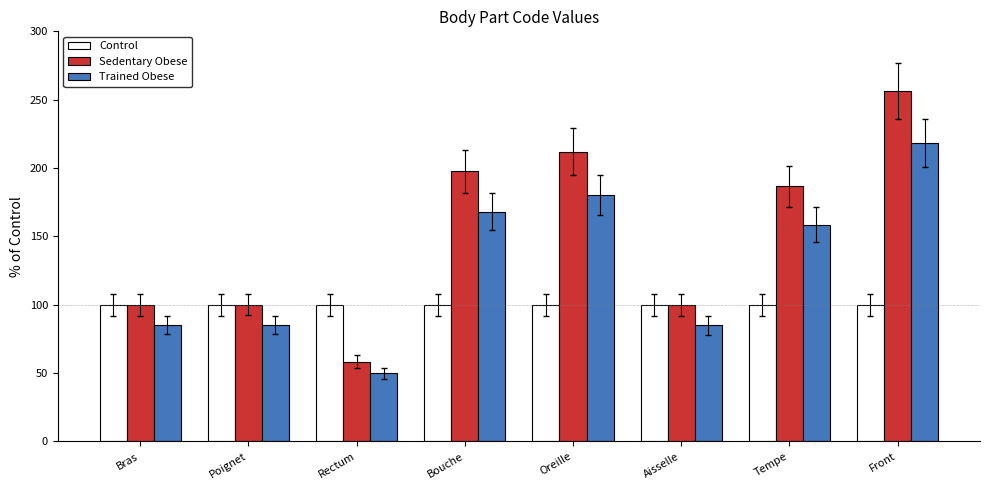

The Sedentary Obese series shows 56.0 at Tempe. True or false?

False